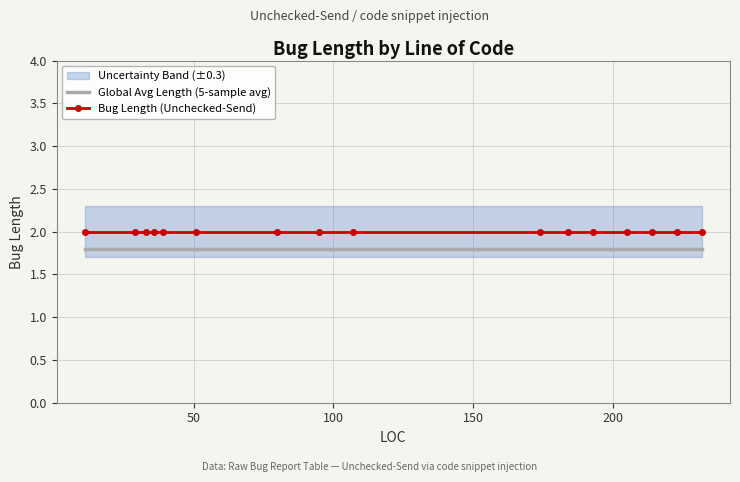

True or false: Bug Length (Unchecked-Send) and Global Avg Length (5-sample avg) cross at least once.

False